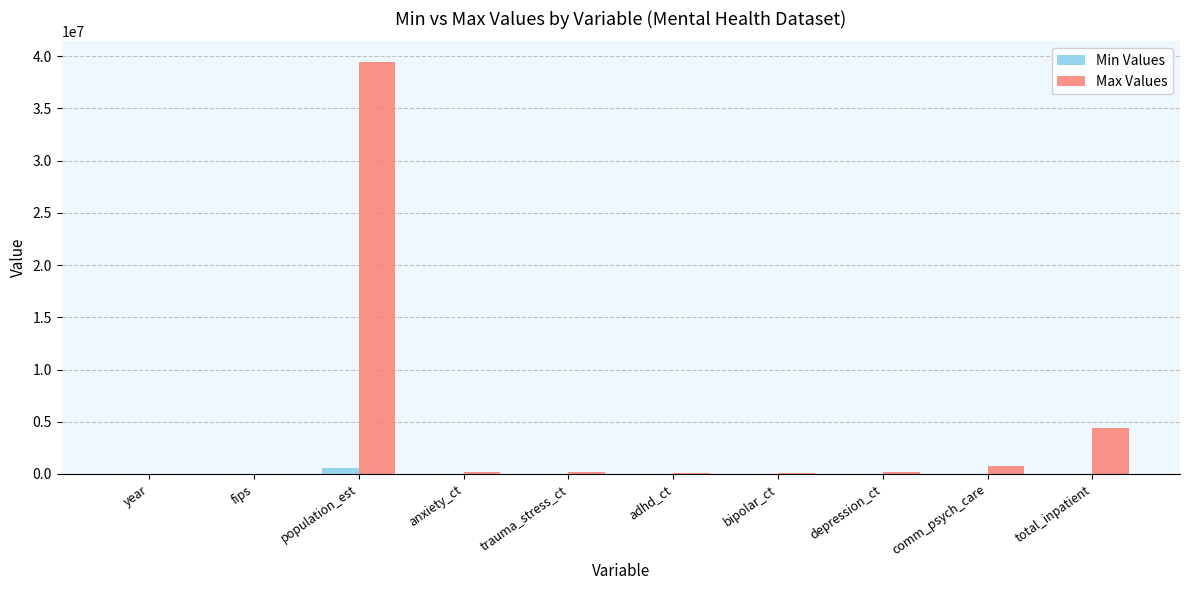

At which category is the sum across all series the highest?

population_est